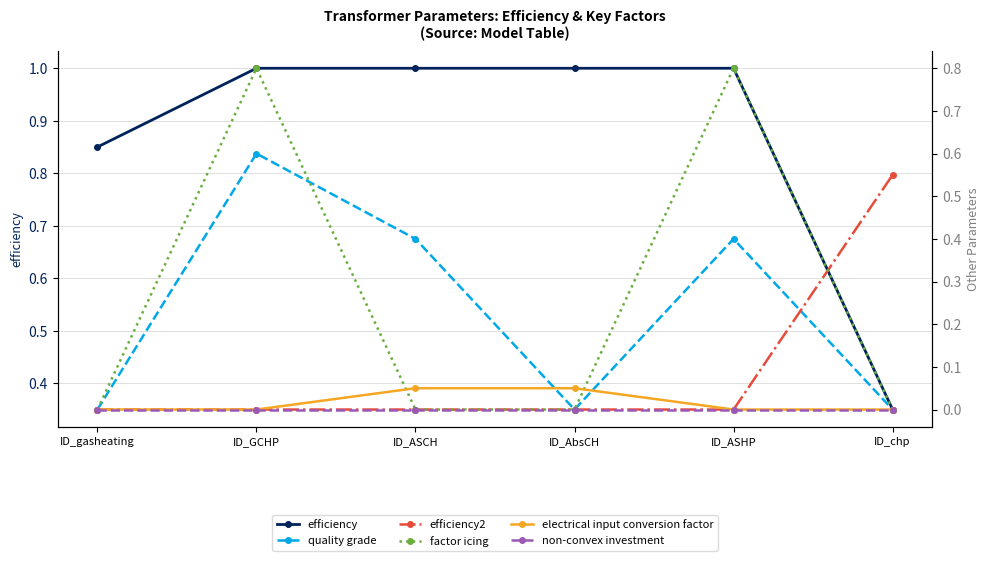

List the series in order of their peak value, lowest first.

non-convex investment, electrical input conversion factor, efficiency2, quality grade, factor icing, efficiency